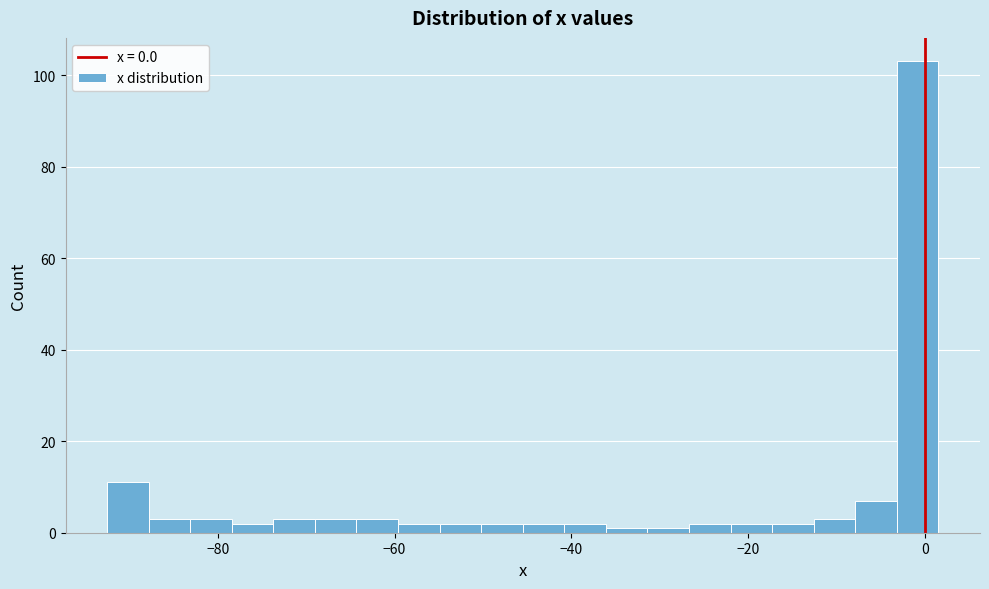

Read against the x-axis, roughly where is the centre of the tallest bar?

0